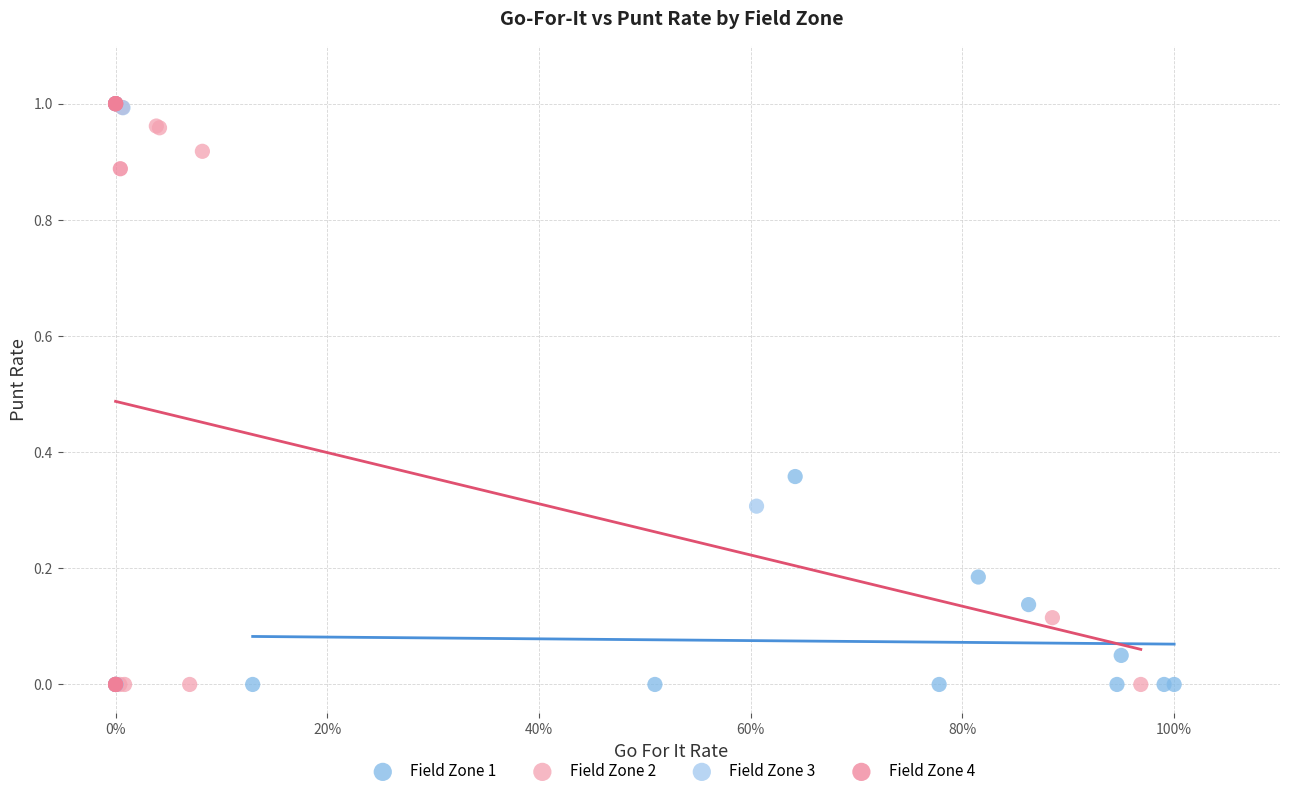

What are all the series names shown in the legend?

Field Zone 1, Field Zone 2, Field Zone 3, Field Zone 4